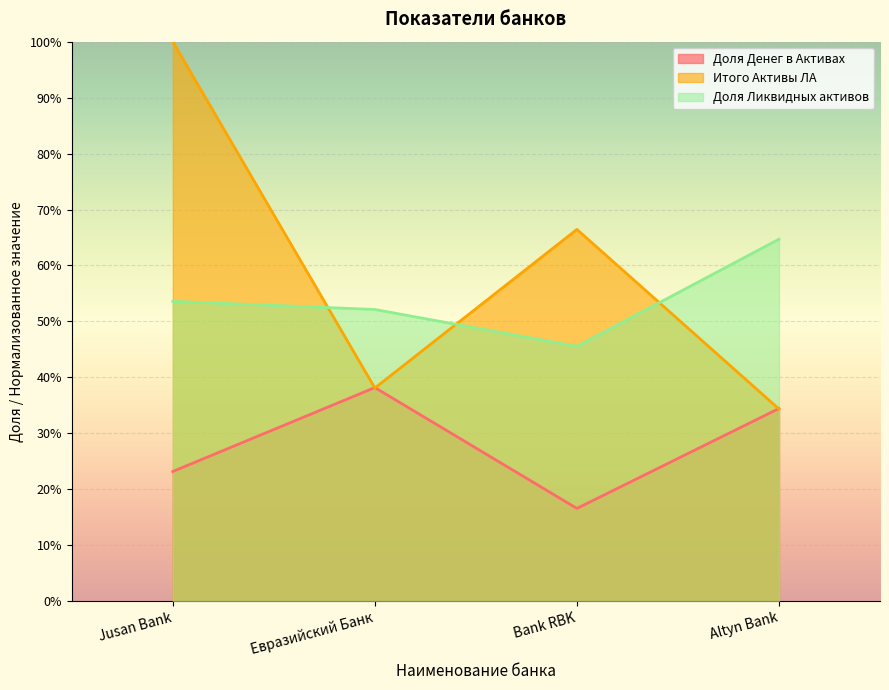

What is the difference between the maximum and minimum values in the Доля Ликвидных активов series?

0.2